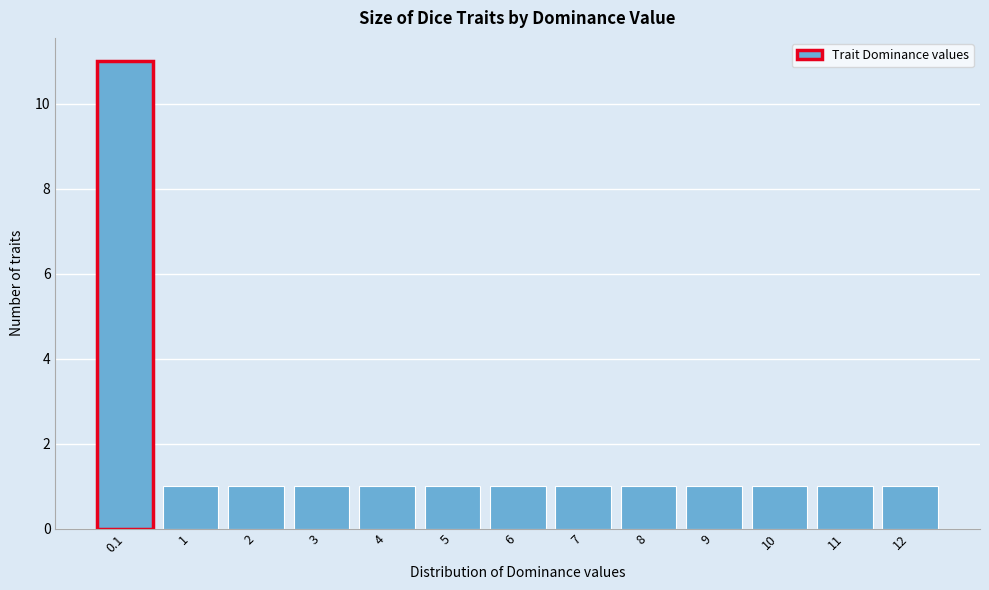

Reading left to right, transcribe this chart: for each bar, give the range it covers on the x-axis and its height. The values are not printed on the chart, so give them approximately, as read against the axis.

-0.5 to 0.5: 11
0.5 to 1.5: 1
1.5 to 2.5: 1
2.5 to 3.5: 1
3.5 to 4.5: 1
4.5 to 5.5: 1
5.5 to 6.5: 1
6.5 to 7.5: 1
7.5 to 8.5: 1
8.5 to 9.5: 1
9.5 to 10.5: 1
10.5 to 11.5: 1
11.5 to 12.5: 1